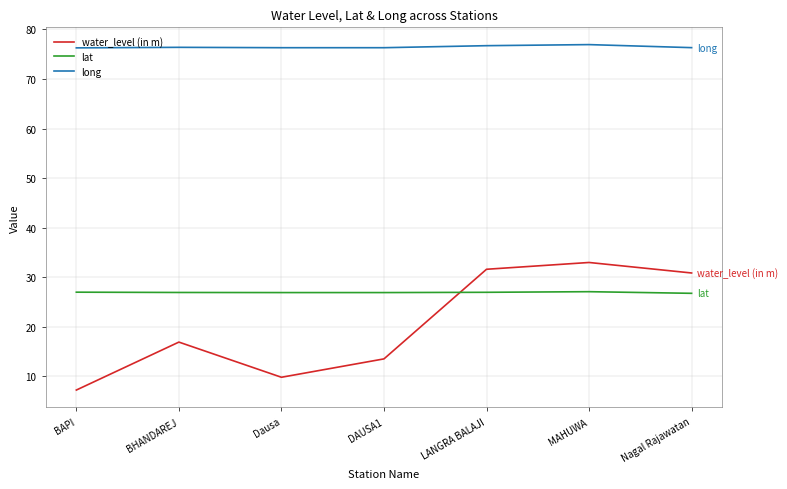

True or false: water_level (in m) and long cross at least once.

False